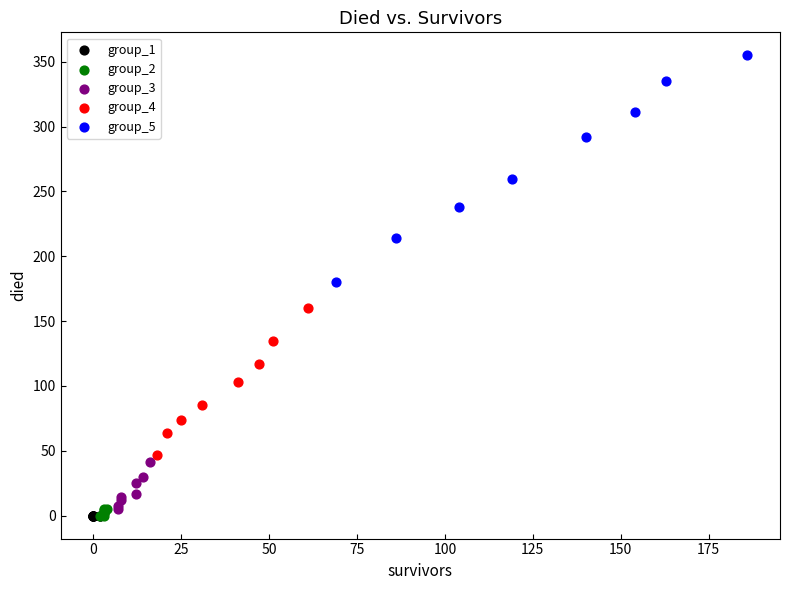

Which series reaches the maximum Y coordinate?

group_5